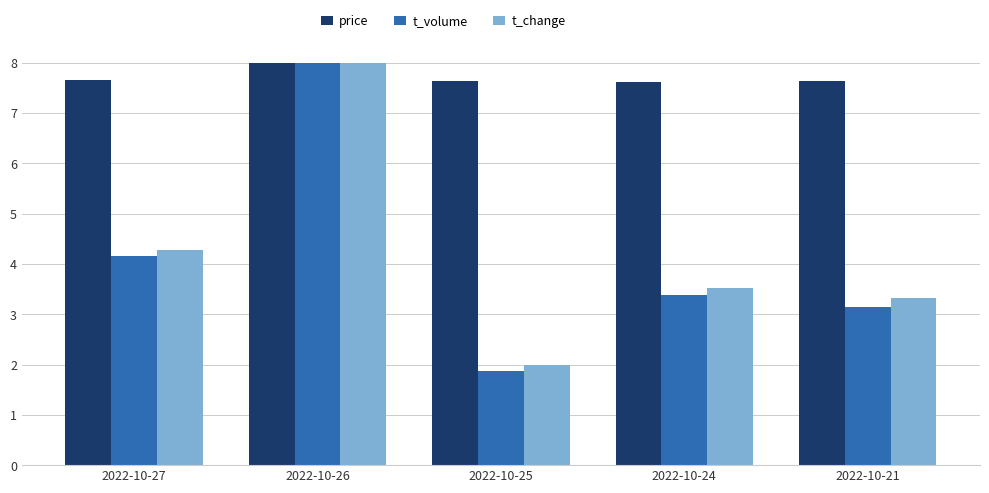

Where is t_volume nearest to the value 4?

2022-10-27